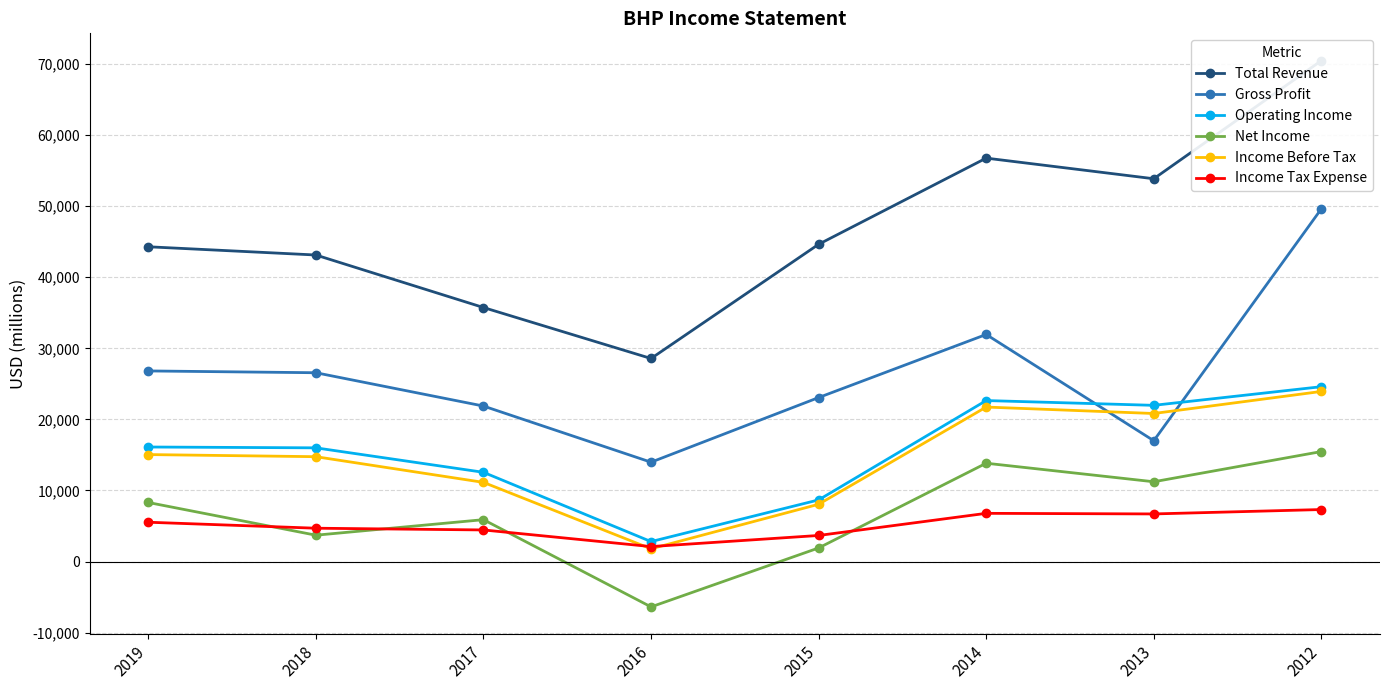

Between which two adjacent categories do Income Before Tax and Income Tax Expense first intersect?

2017 and 2016